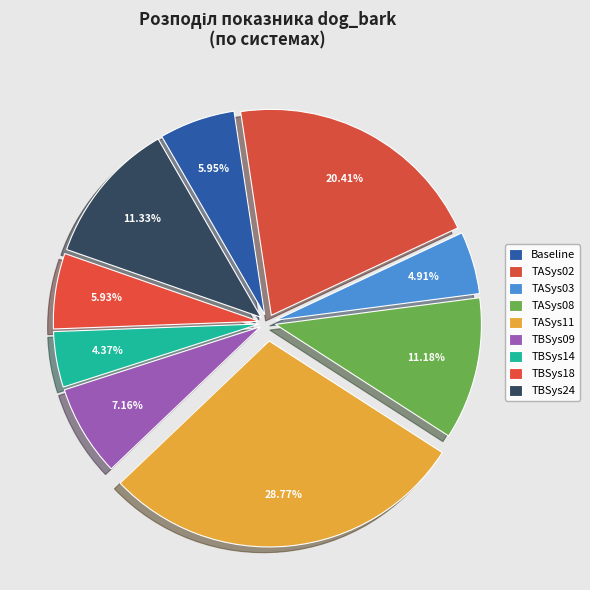

Which slice is the largest?

TASys11